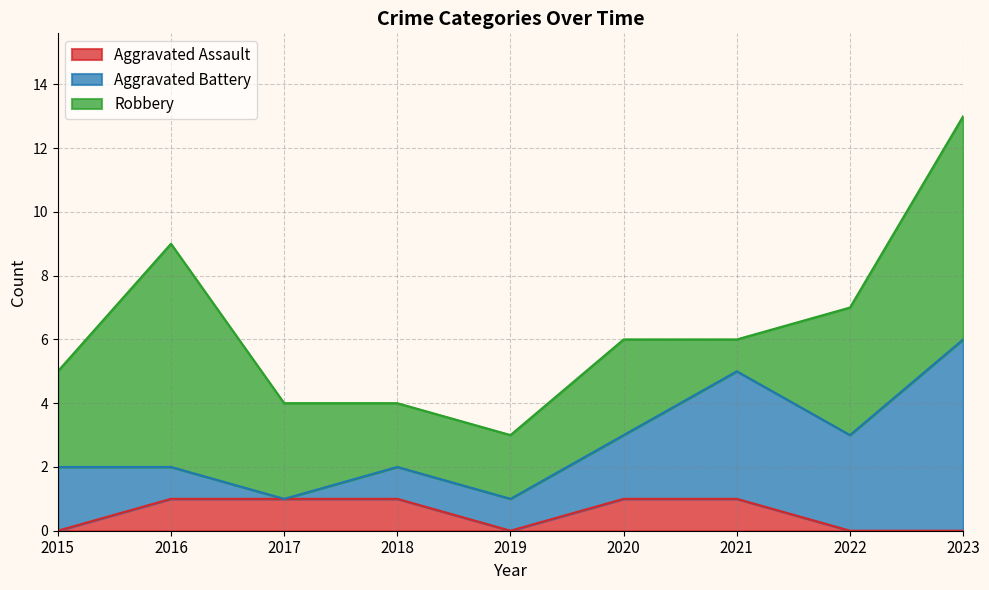

True or false: Aggravated Battery has a value of 0 at 2015.

False